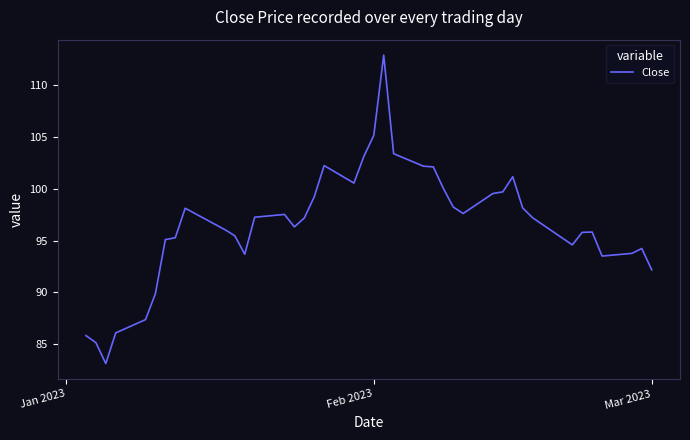

What is the average value?

96.5